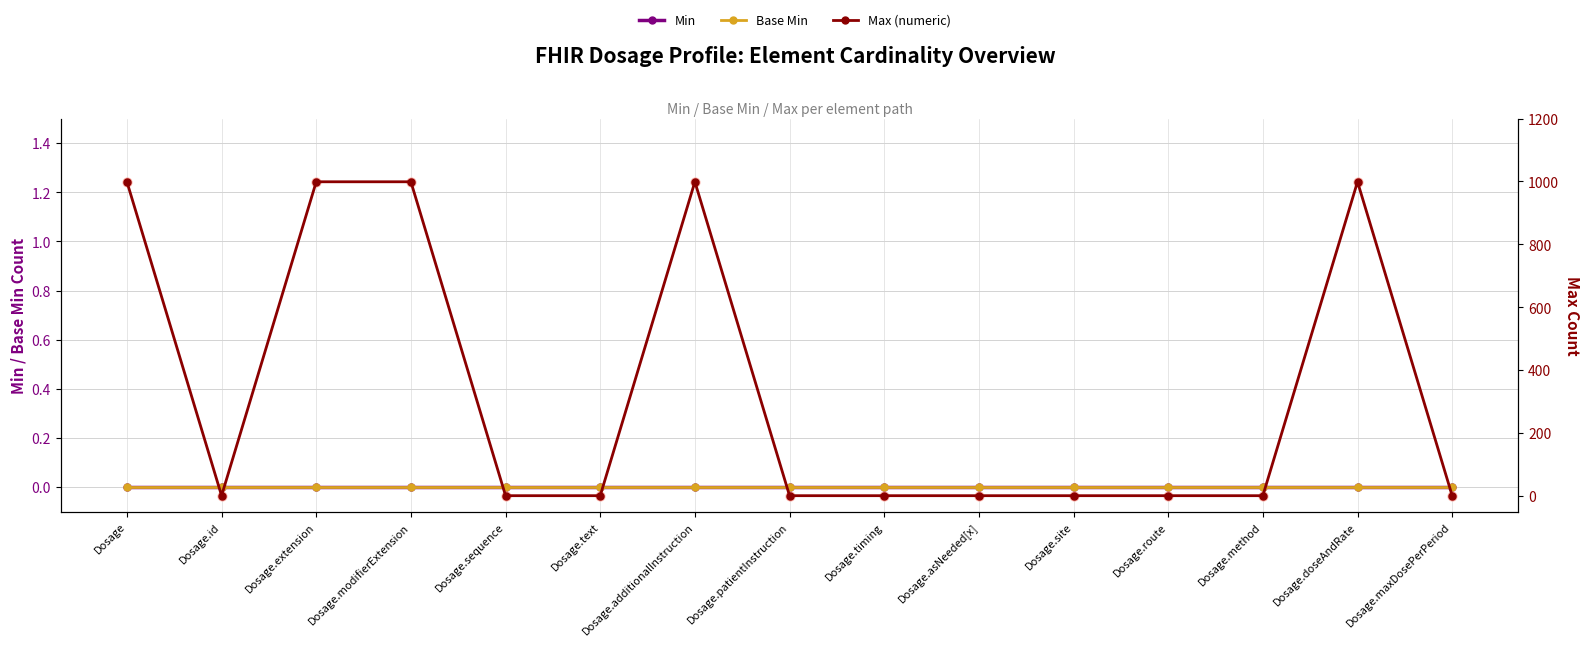

What are all the series names shown in the legend?

Min, Base Min, Max (numeric)